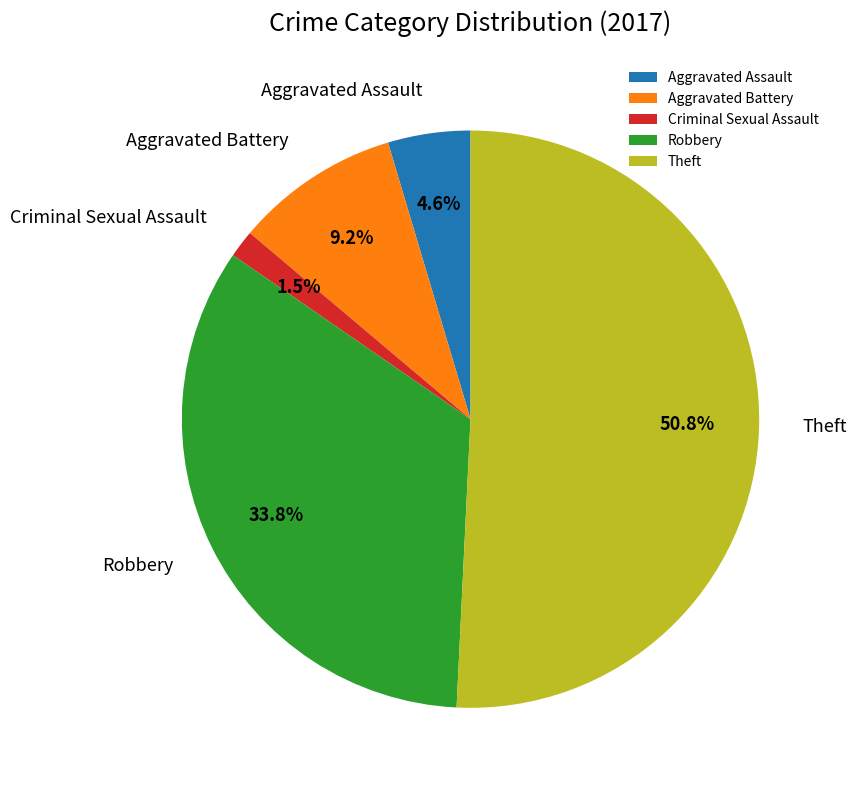

How many segments does this pie chart have?

5